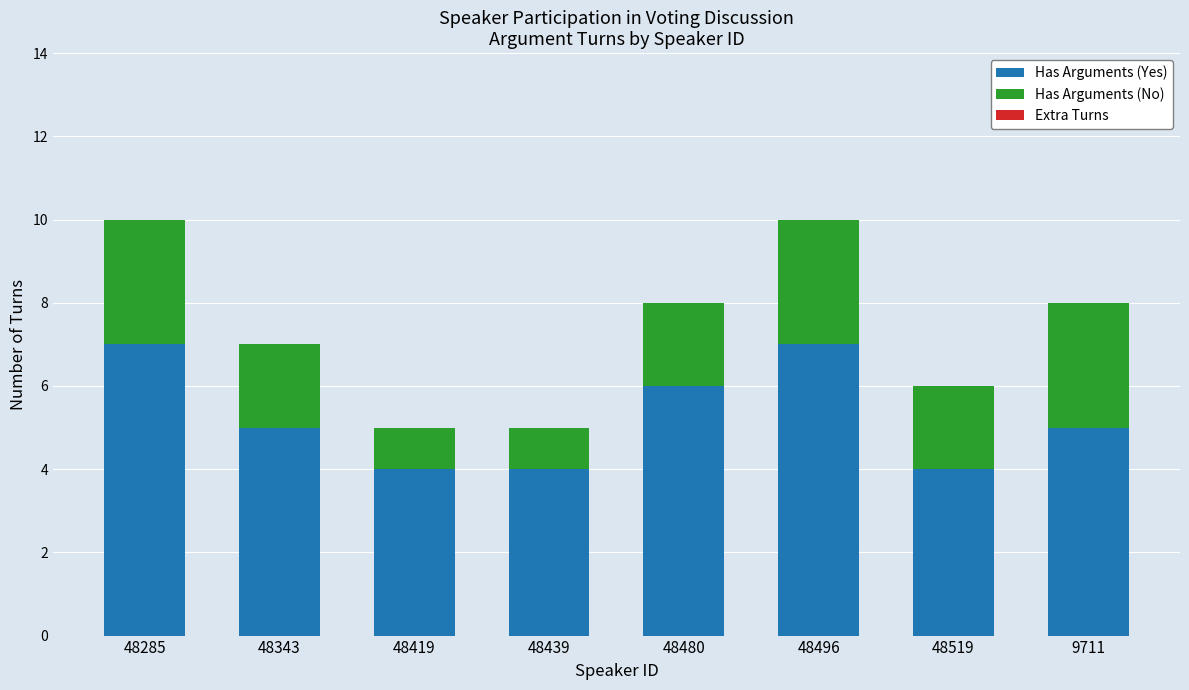

Is it true that Has Arguments (Yes) equals 3 at 48496?

False